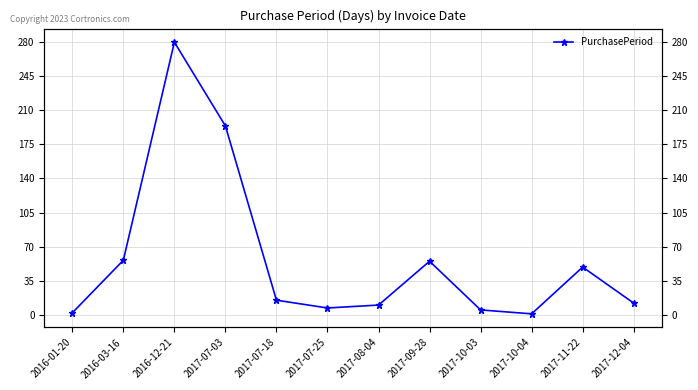

How many points are higher than both their immediate neighbors (excluding endpoints)?

3